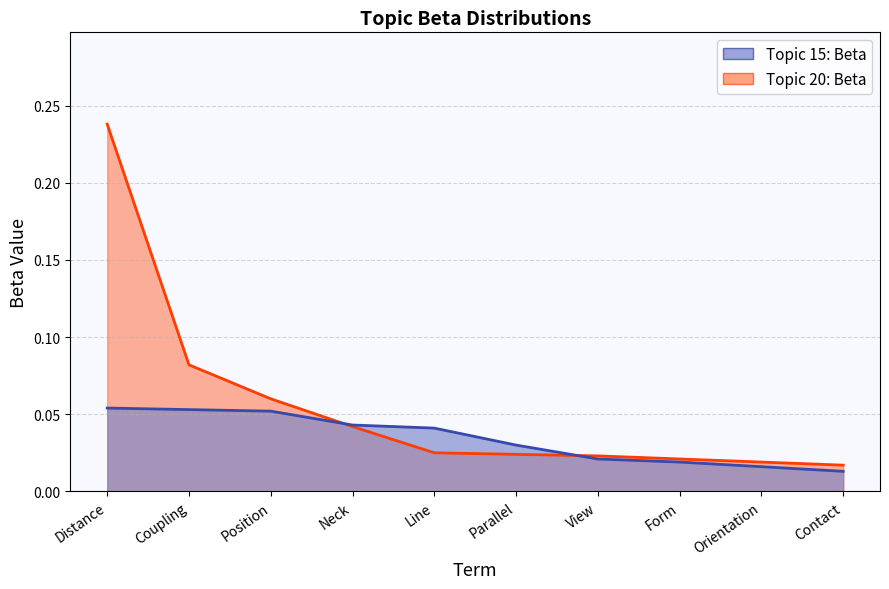

Reading left to right, what are all the values shown in this chart?

Topic 15: Beta: 0.1	0.1	0.1	0.0	0.0	0.0	0.0	0.0	0.0	0.0
Topic 20: Beta: 0.2	0.1	0.1	0.0	0.0	0.0	0.0	0.0	0.0	0.0